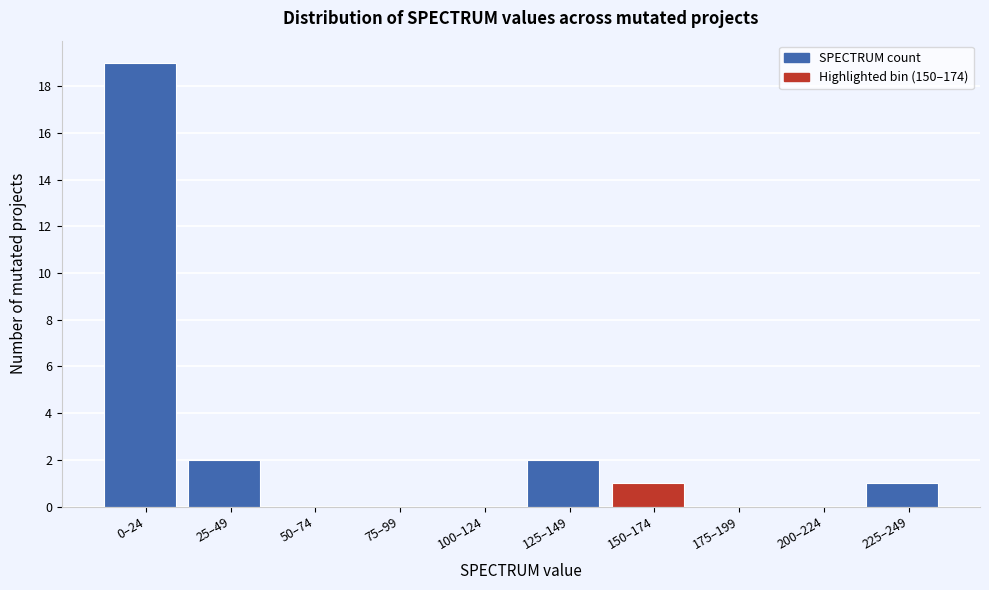

Reading left to right, what are all the values shown in this chart?

0–24=19	25–49=2	50–74=0	75–99=0	100–124=0	125–149=2	150–174=1	175–199=0	200–224=0	225–249=1